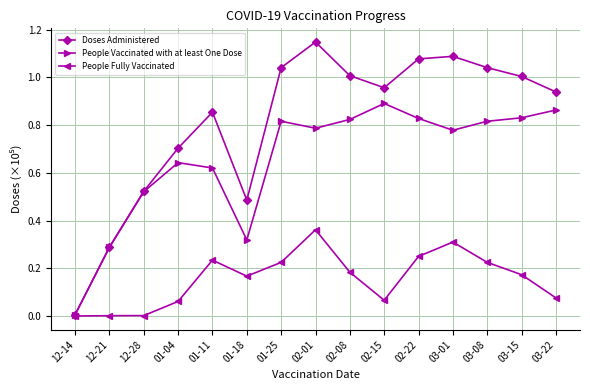

True or false: People Fully Vaccinated has a value of 0.0 at 12-21.

True